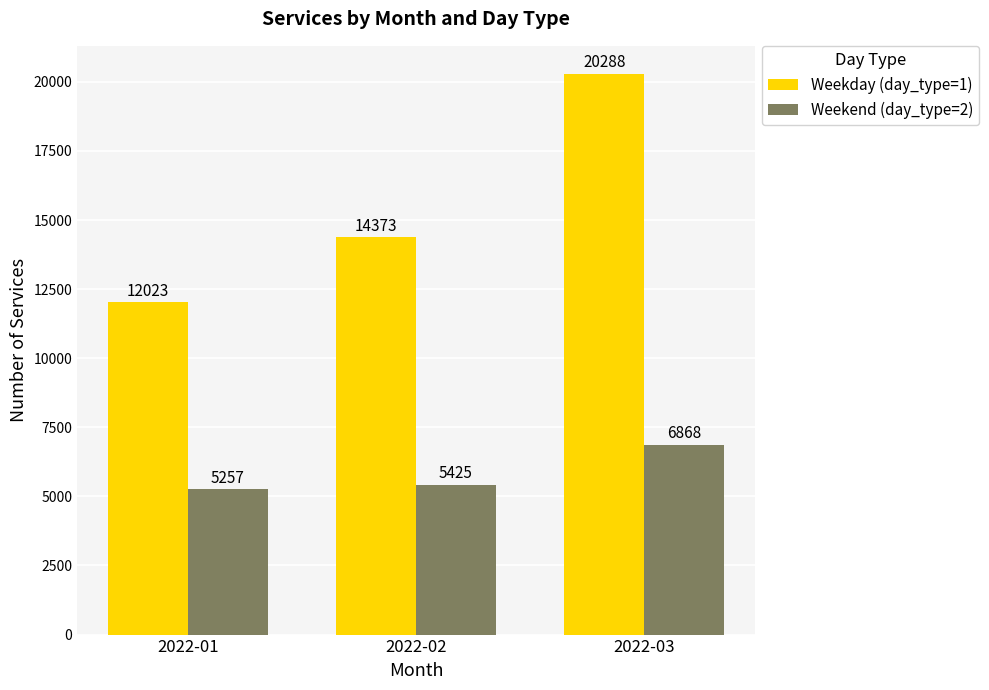

How many distinct data groups are displayed?

2